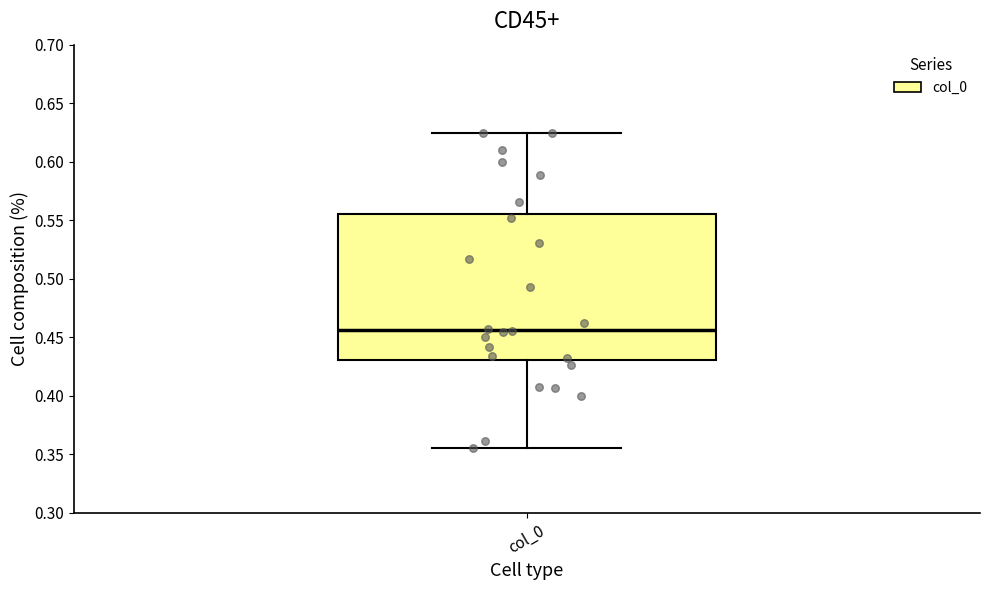

Where does the lower whisker of the box for col_0 end on the y-axis? The values are not printed on the chart, so give them approximately, as read against the axis.

0.355